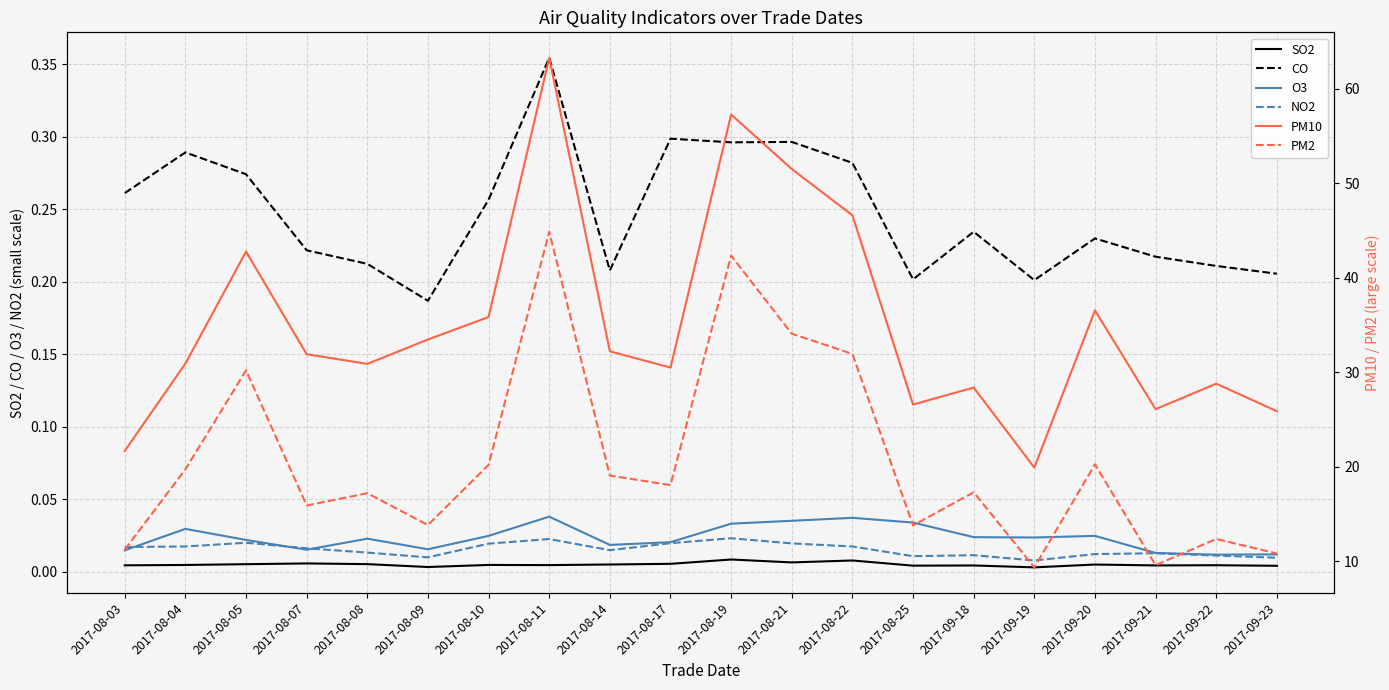

True or false: PM2 and O3 intersect in this chart.

False